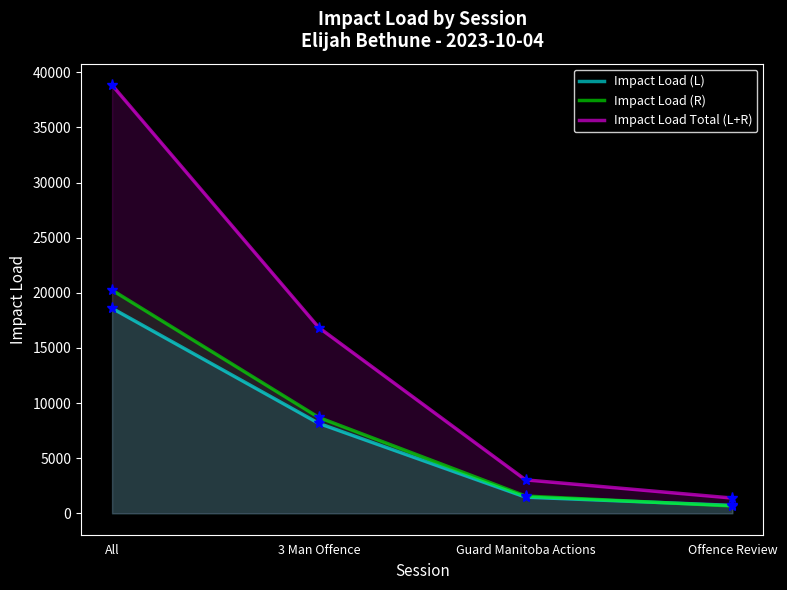

What is the label of the 1st point from the left?

All